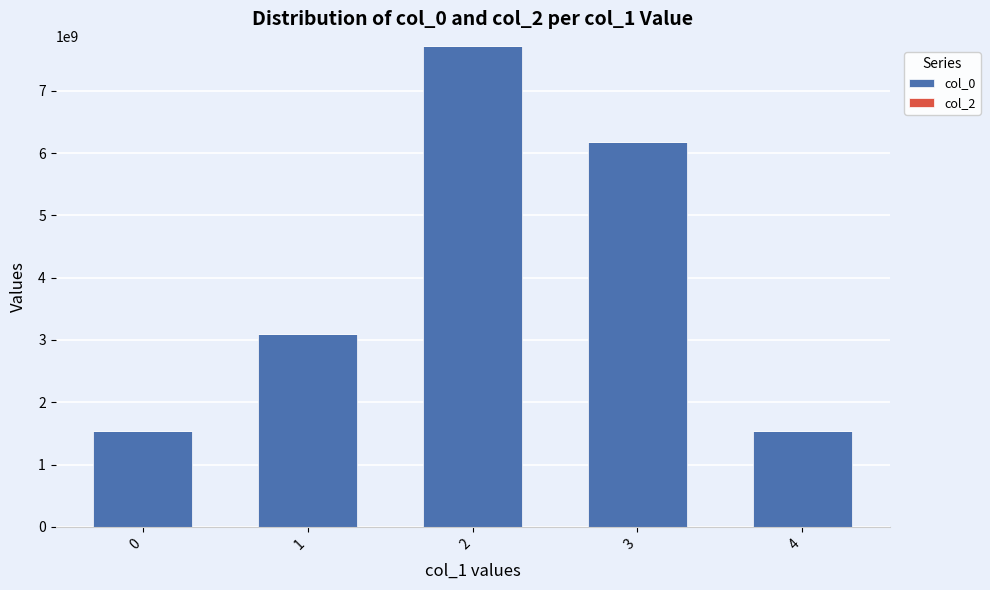

Approximately how many times larger is the value at 4 compared to 1?

0.5